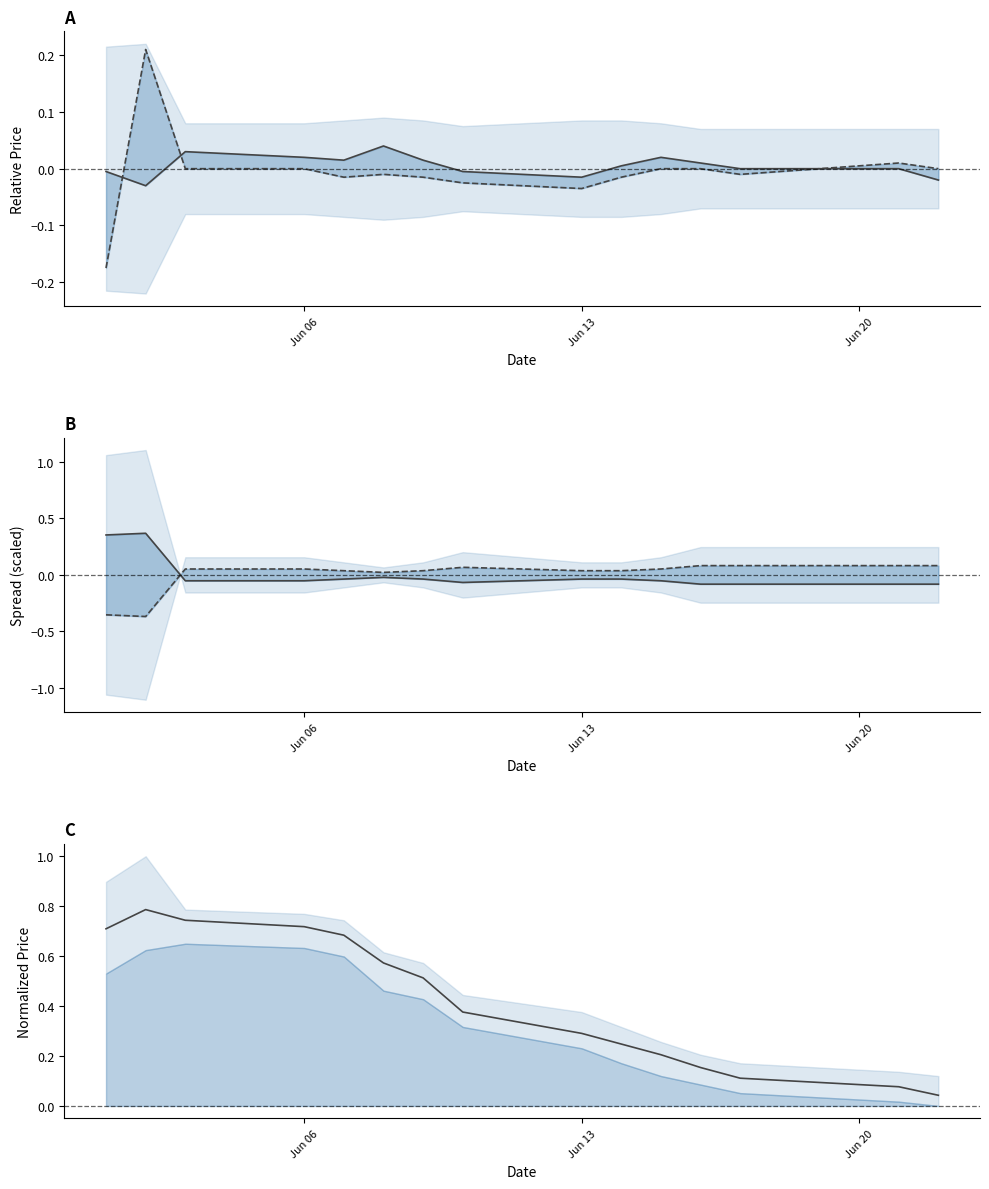

Which series ends up on top after the final intersection of close and upper inner?

close